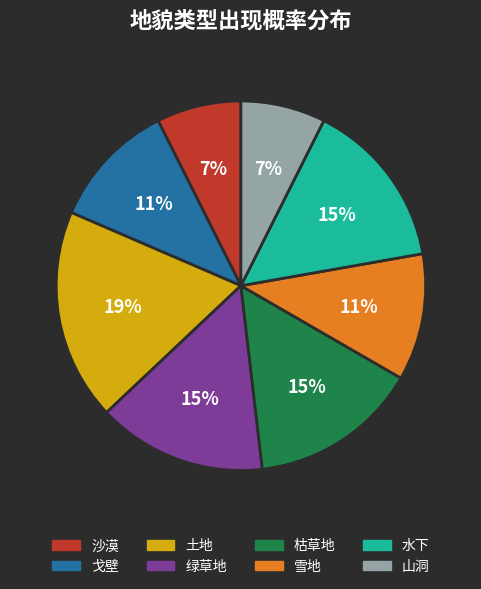

Do 沙漠 and 枯草地 together represent more than half of the pie?

No